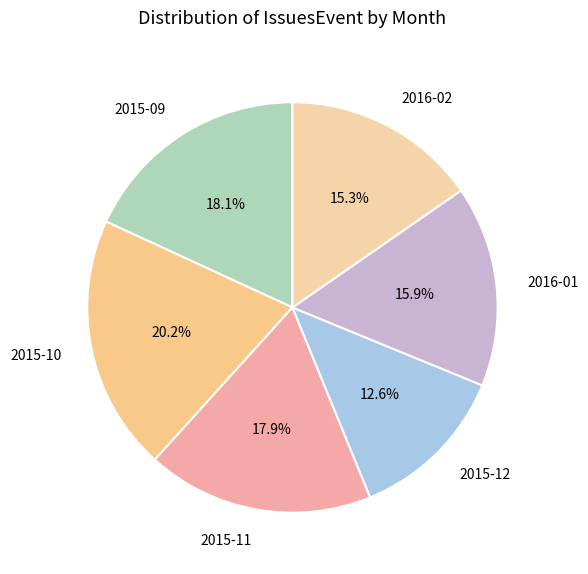

To the nearest percent, what is the combined percentage of 2015-09 and 2016-02?

33%